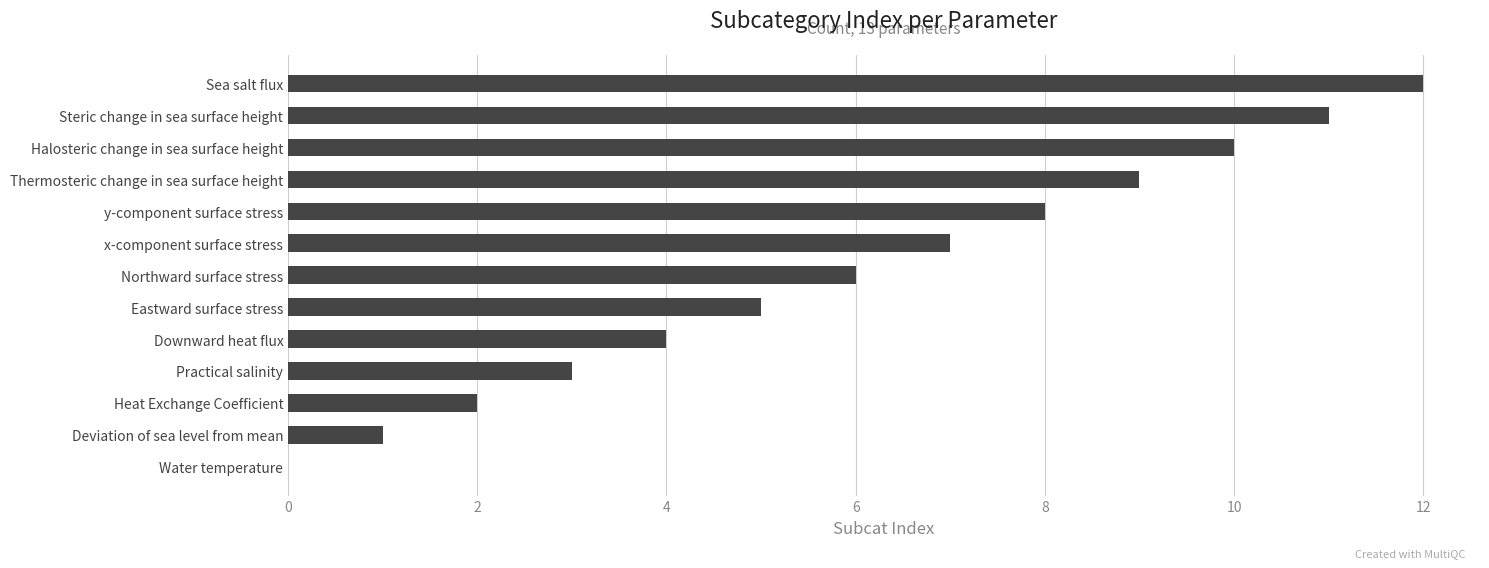

The chart shows a value of 10 at Halosteric change in sea surface height. True or false?

True